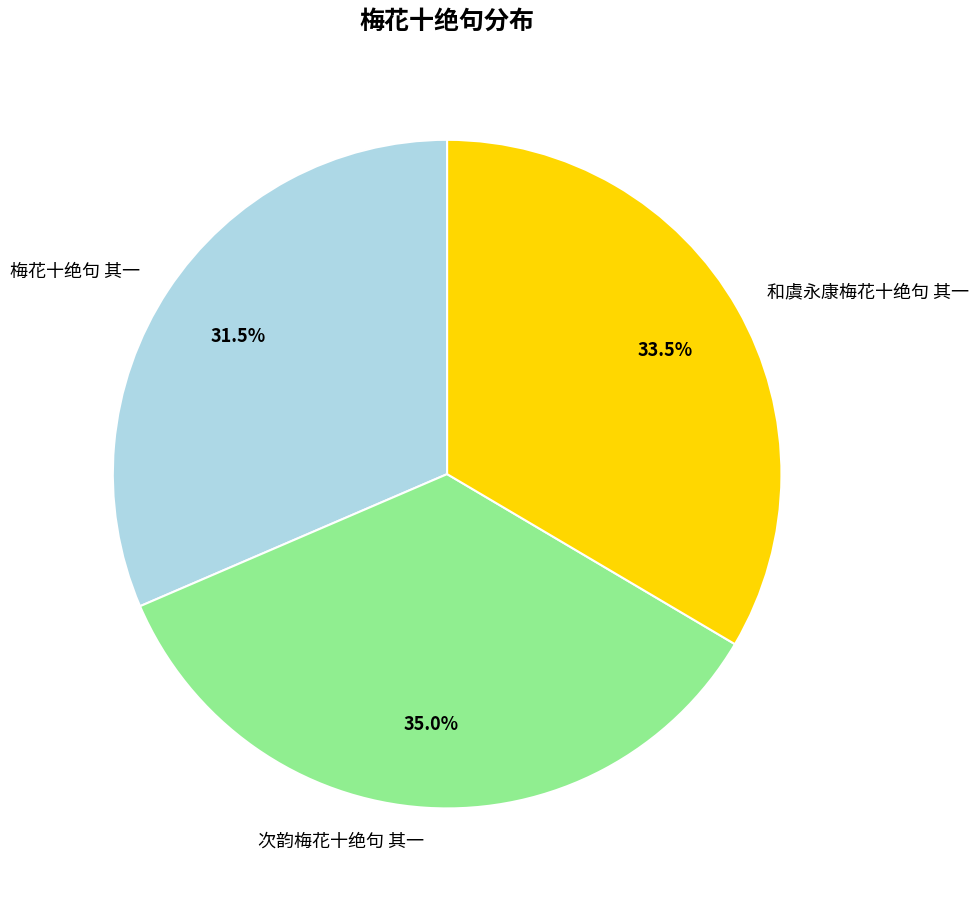

What percentage is NOT represented by 和虞永康梅花十绝句 其一?

66.5%